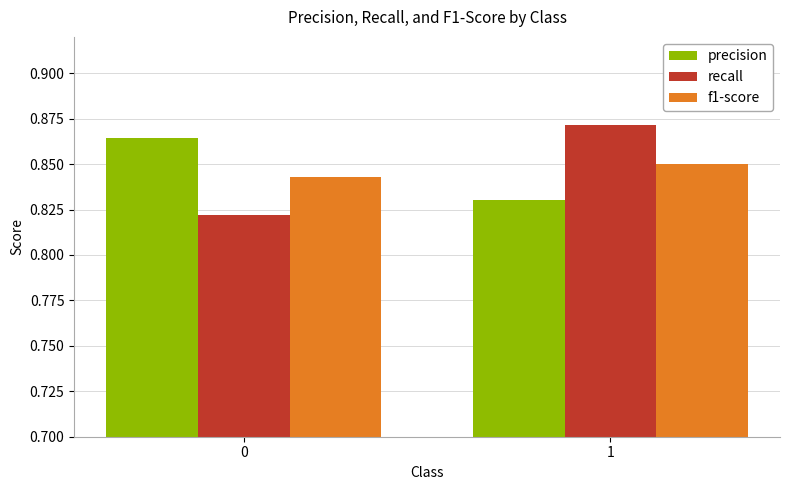

How many distinct data groups are displayed?

3